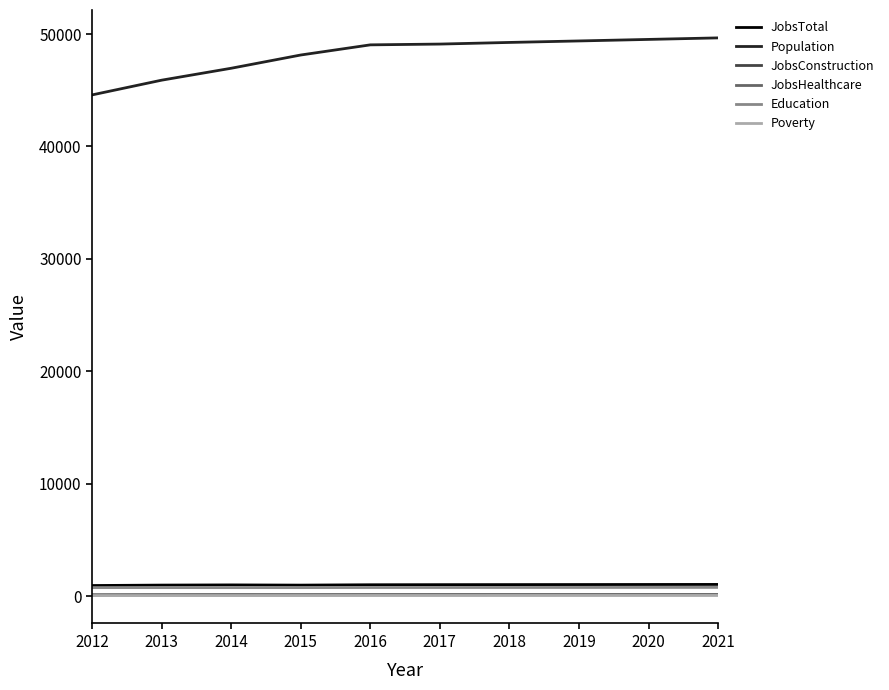

True or false: Education and Poverty cross at least once.

False